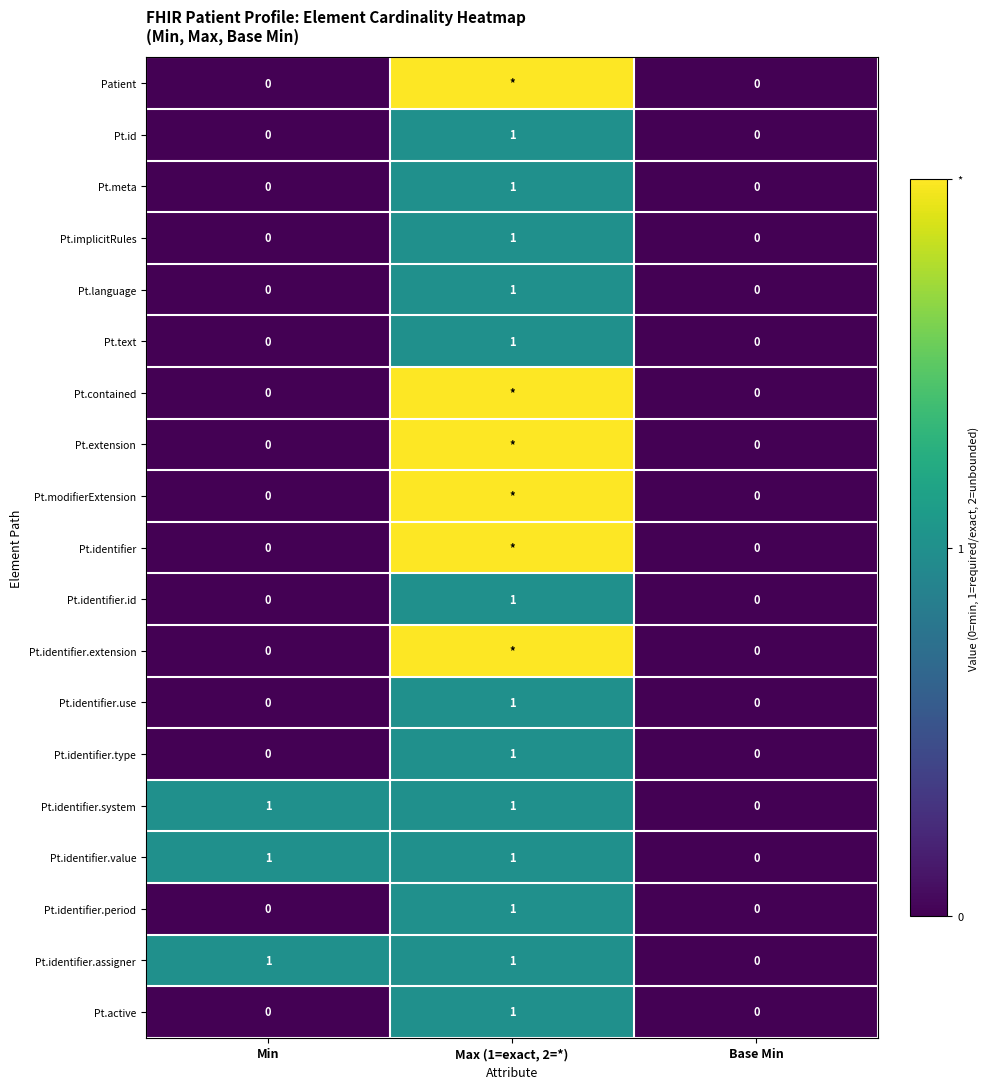

What is the difference between the maximum and second lowest values in the Pt.identifier.type series?

1